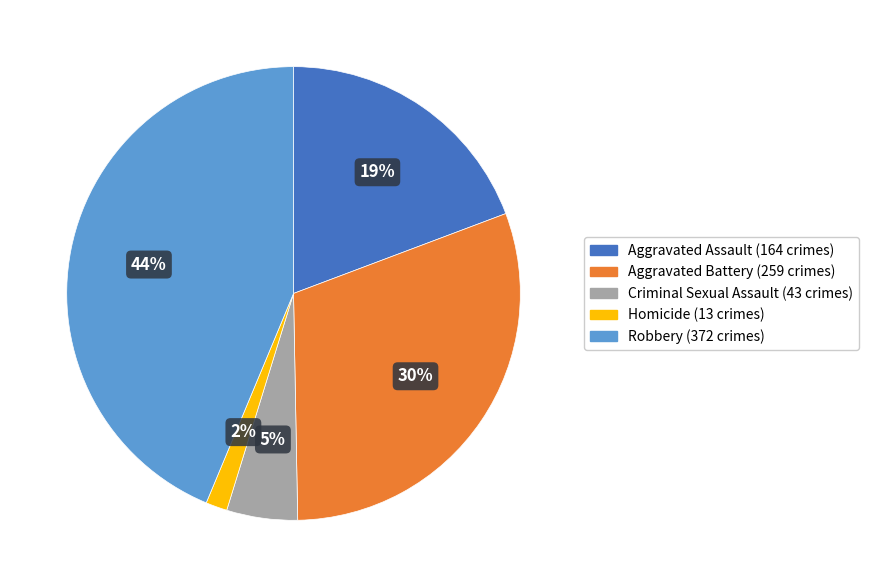

Is the sum of Aggravated Battery and Criminal Sexual Assault greater than half?

No